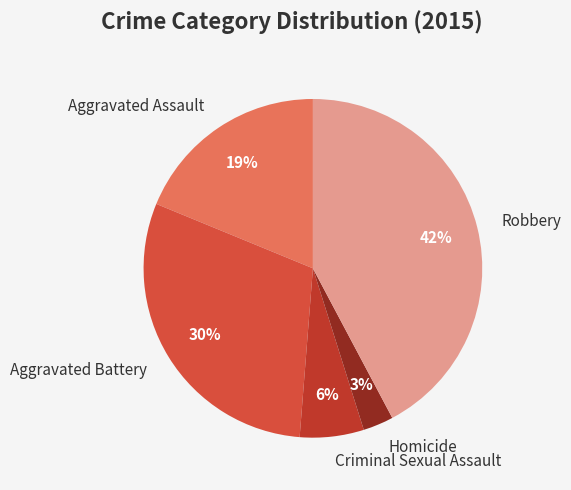

Does any single category account for the majority?

No